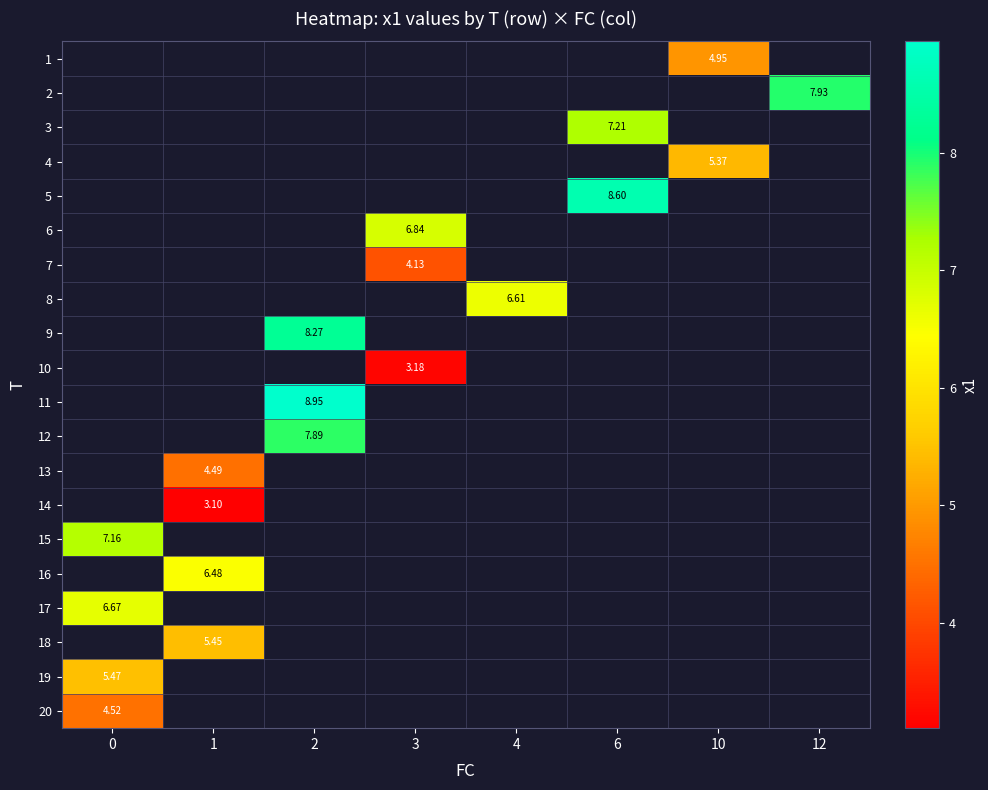

Which label corresponds to the largest value in the chart?

2